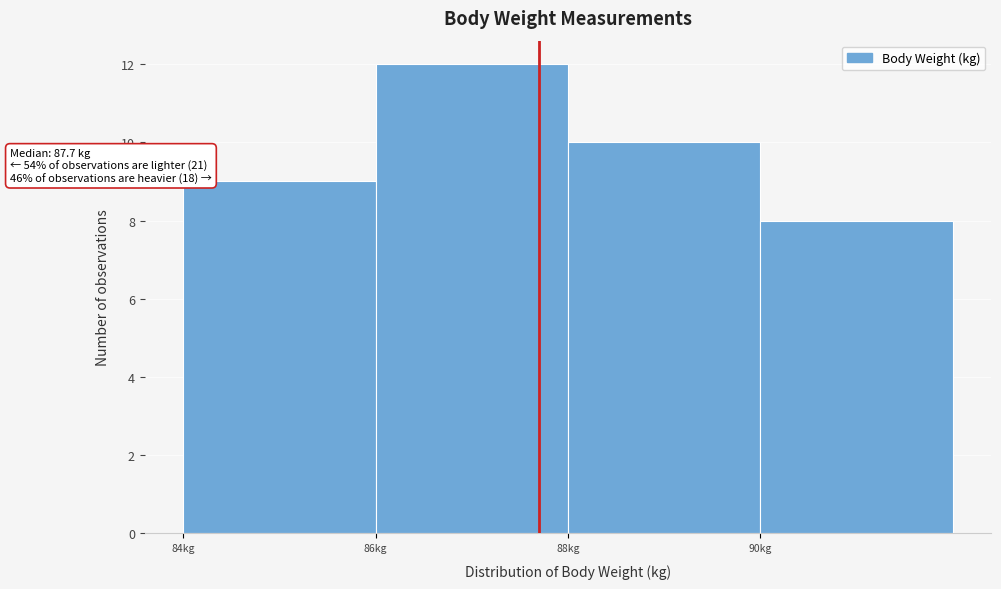

Which range on the x-axis has the tallest bar?

86 to 88